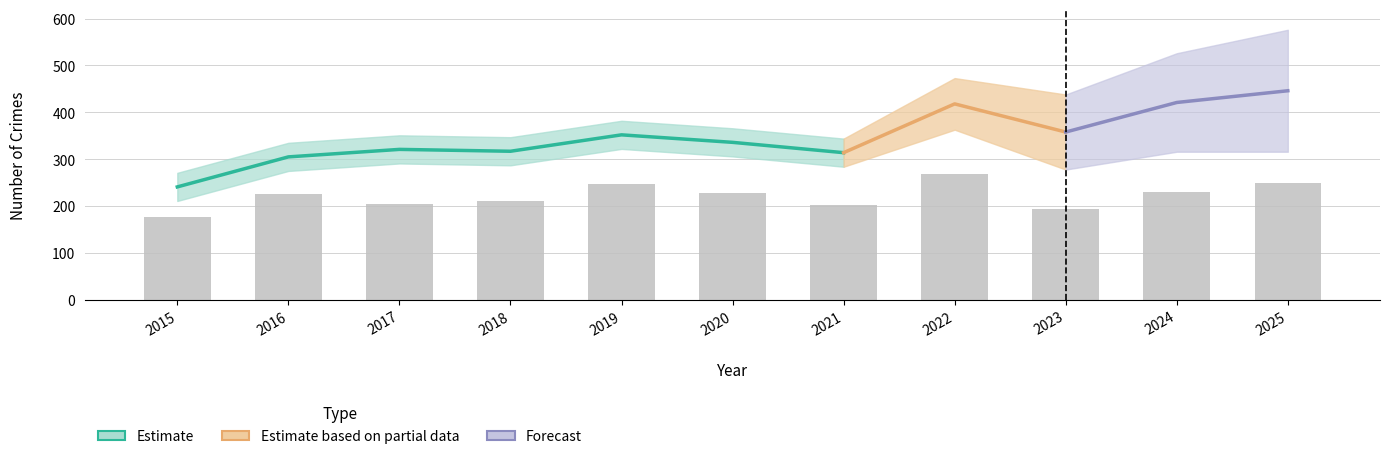

At which label does the data first exceed 225?

2019